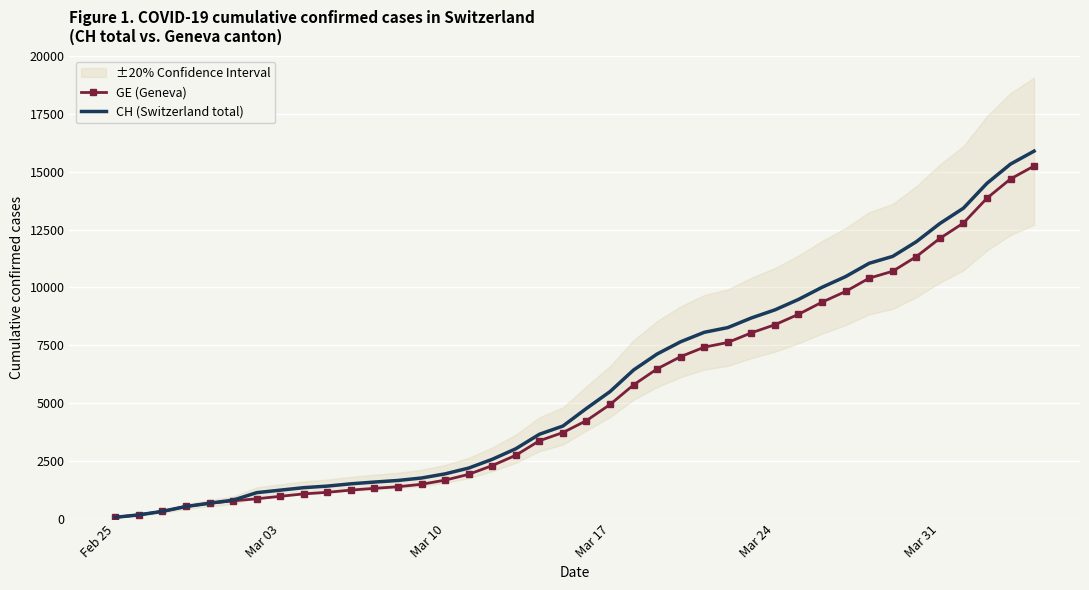

What is the maximum value for GE (Geneva)?

15242